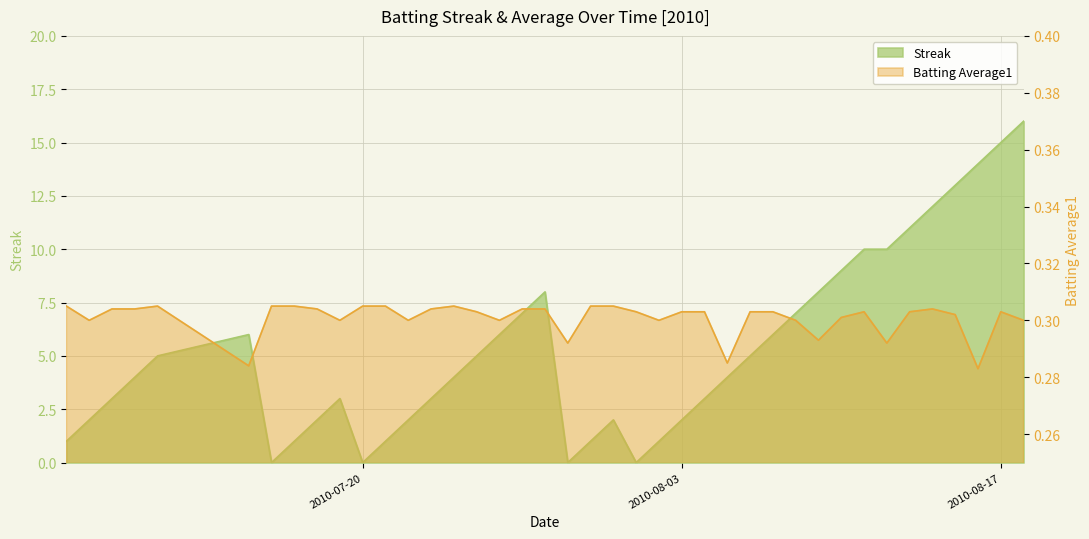

List the series in order of their peak value, highest first.

Streak, Batting Average1